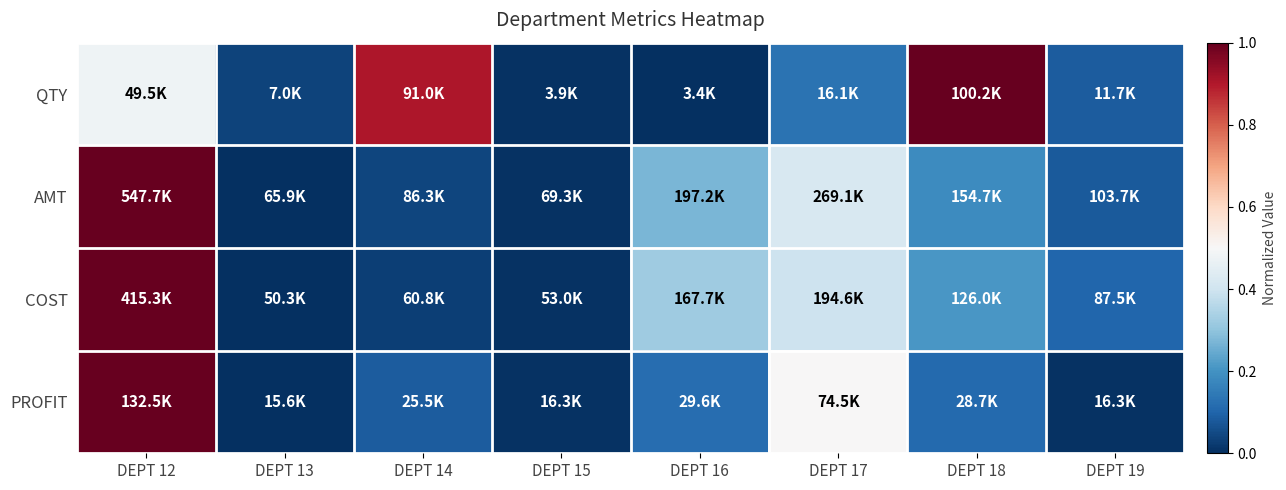

Reading left to right, extract all data points from this chart.

QTY: DEPT 12=0.5	DEPT 13=0.0	DEPT 14=0.9	DEPT 15=0.0	DEPT 16=0.0	DEPT 17=0.1	DEPT 18=1.0	DEPT 19=0.1
AMT: DEPT 12=1.0	DEPT 13=0.0	DEPT 14=0.0	DEPT 15=0.0	DEPT 16=0.3	DEPT 17=0.4	DEPT 18=0.2	DEPT 19=0.1
COST: DEPT 12=1.0	DEPT 13=0.0	DEPT 14=0.0	DEPT 15=0.0	DEPT 16=0.3	DEPT 17=0.4	DEPT 18=0.2	DEPT 19=0.1
PROFIT: DEPT 12=1.0	DEPT 13=0.0	DEPT 14=0.1	DEPT 15=0.0	DEPT 16=0.1	DEPT 17=0.5	DEPT 18=0.1	DEPT 19=0.0